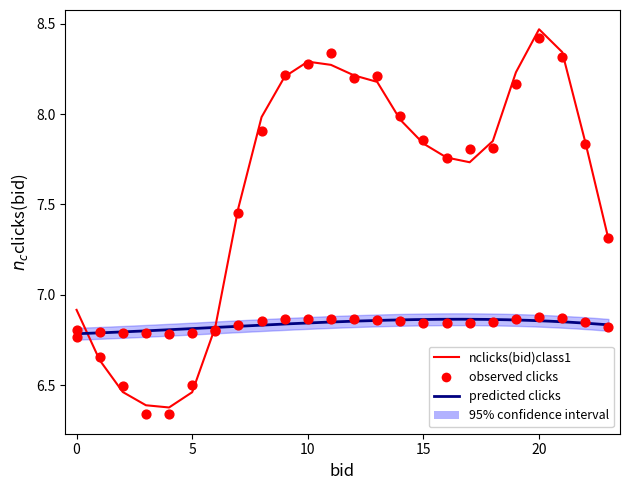

At which category is the sum across all series the highest?

20